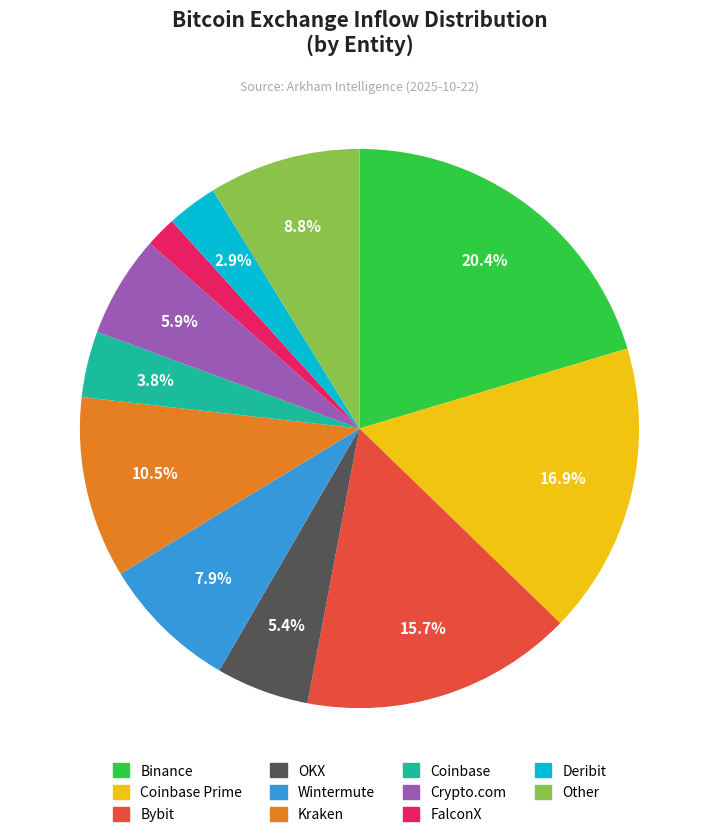

Is there a majority slice in this chart?

No